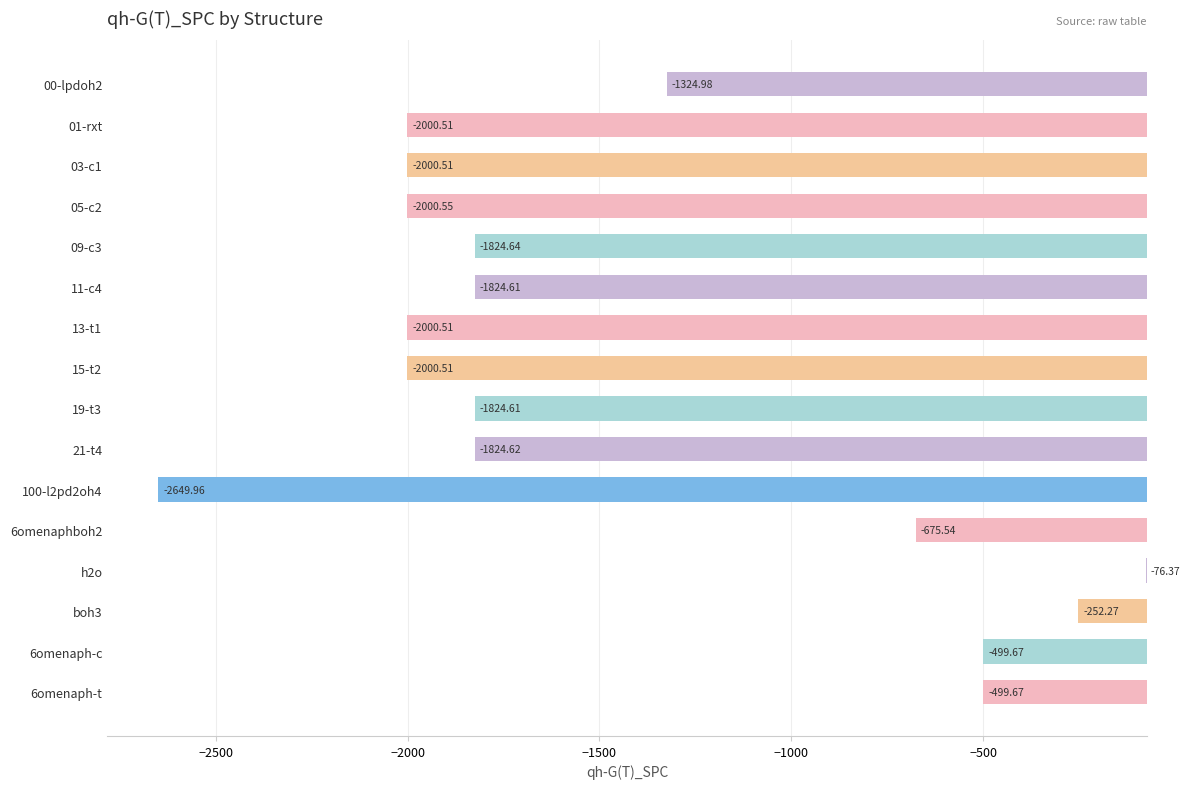

What is the greatest value displayed?

-76.4